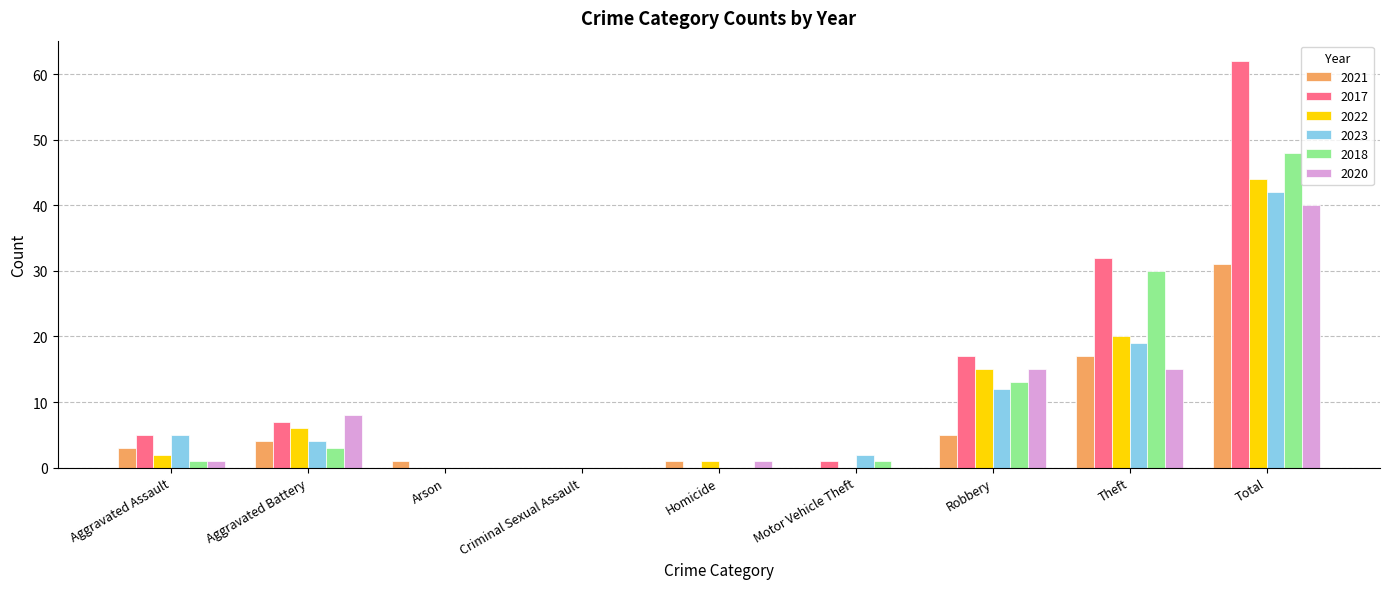

How many groups of bars are there?

9